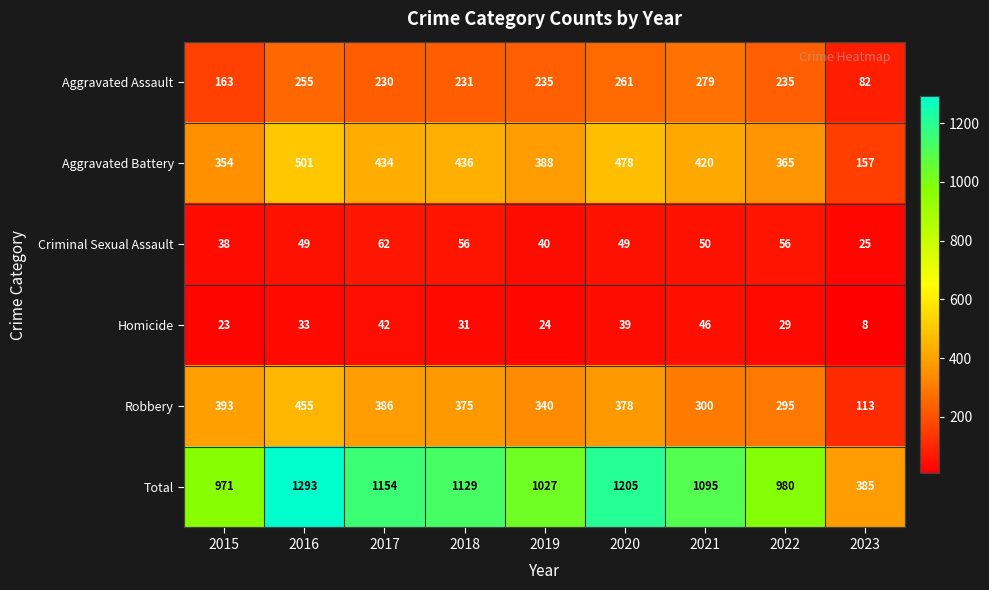

Which series has the largest range (max minus min)?

Total